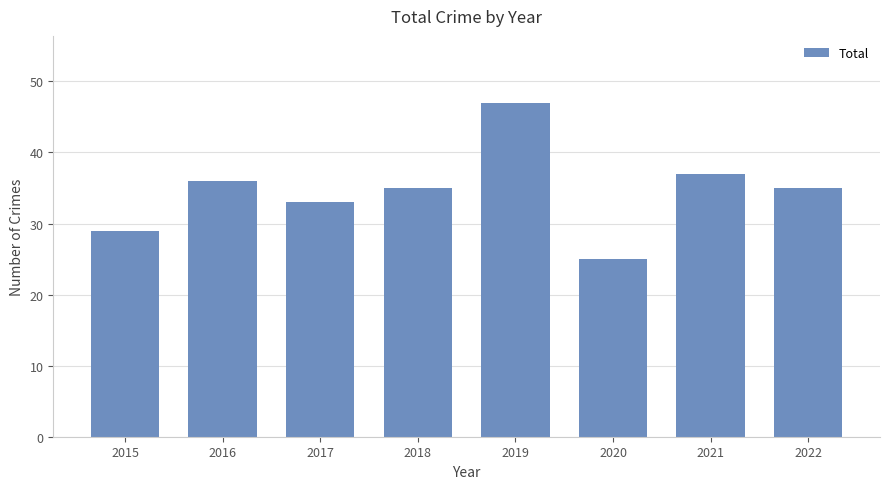

Count the number of data series in this chart.

1